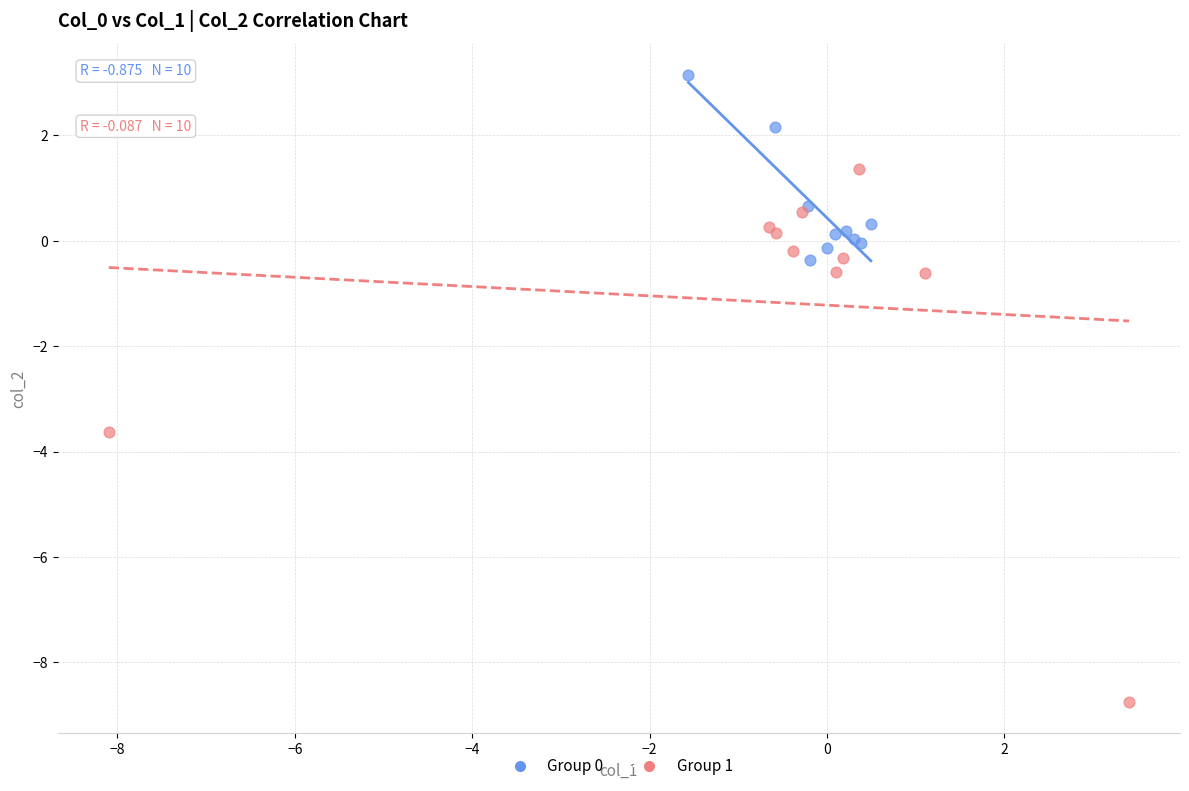

Which series has the widest spread of Y values?

Group 1